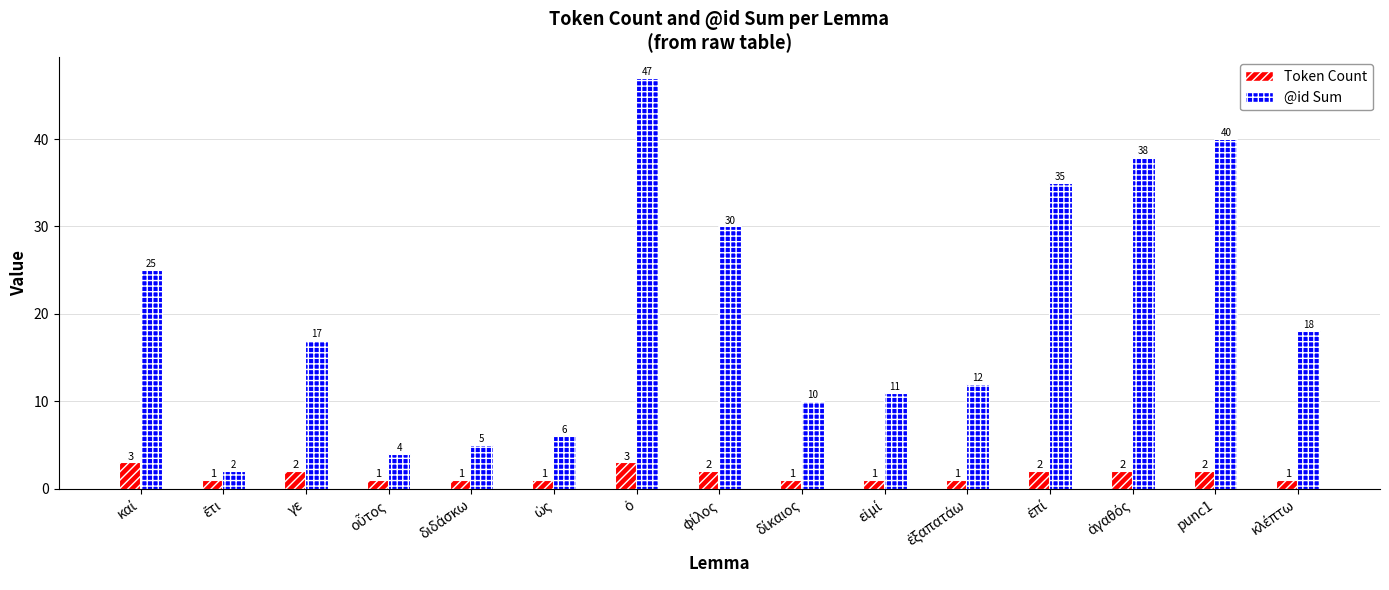

How many distinct data groups are displayed?

2